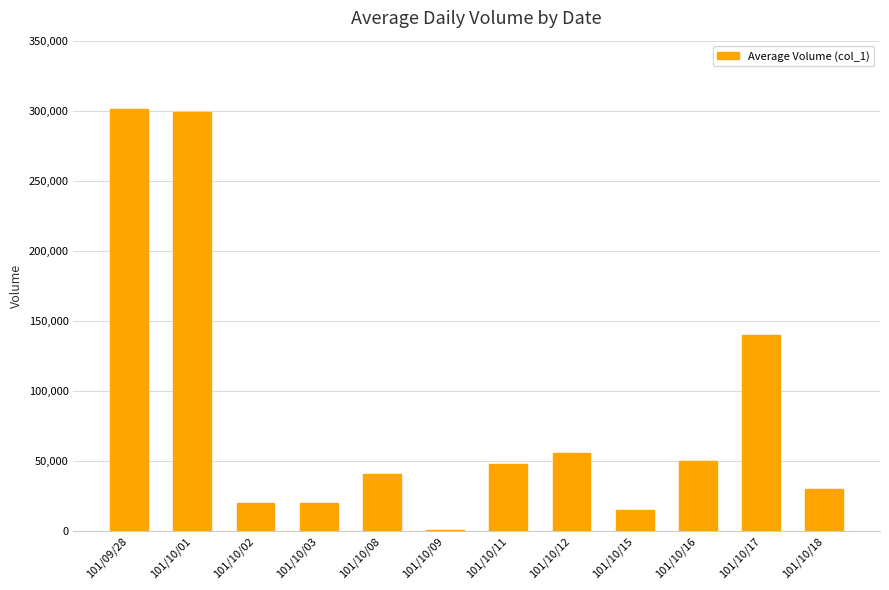

What is the sum of all values?

1021000